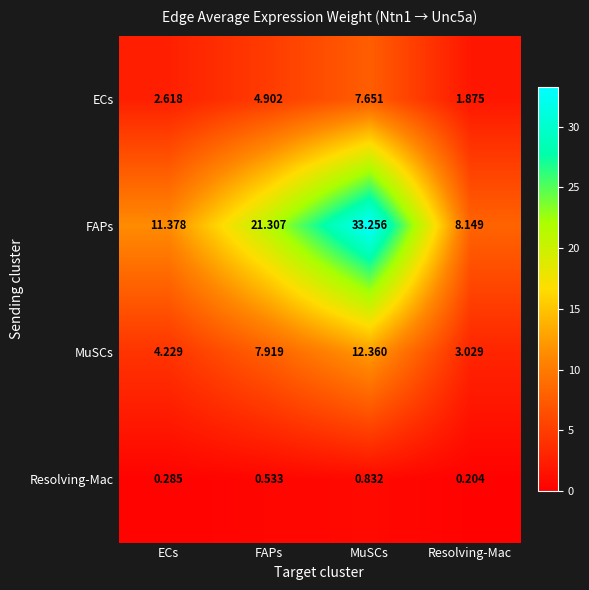

How many categories are shown in the chart?

4